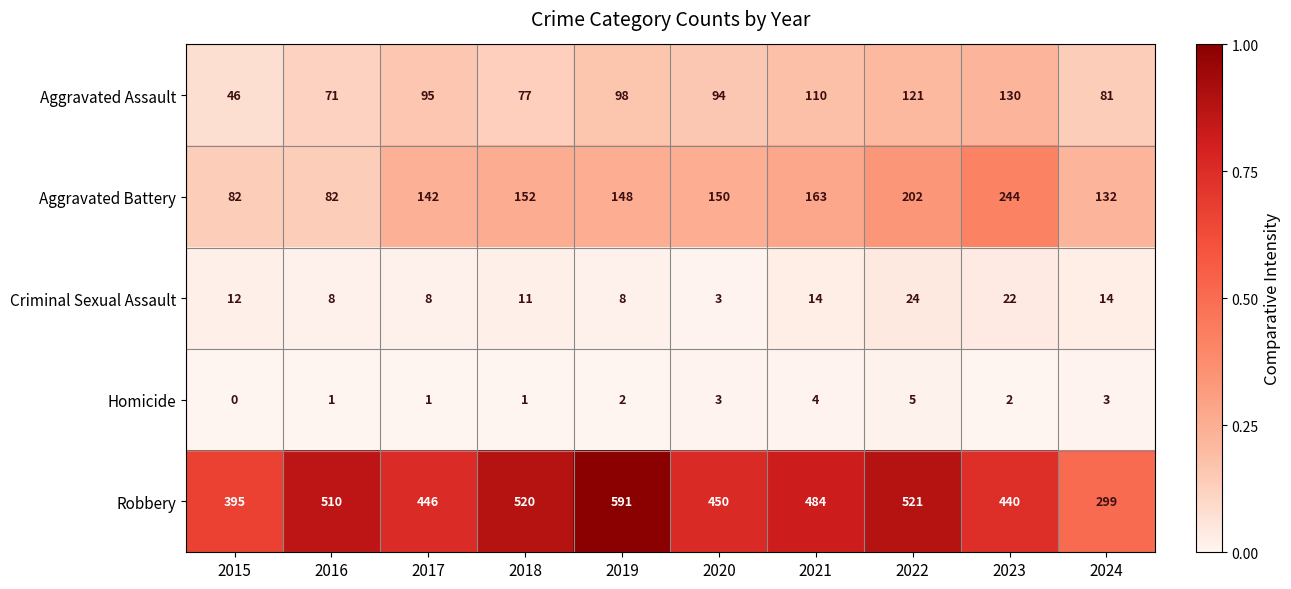

Which series has the widest spread of values?

Robbery